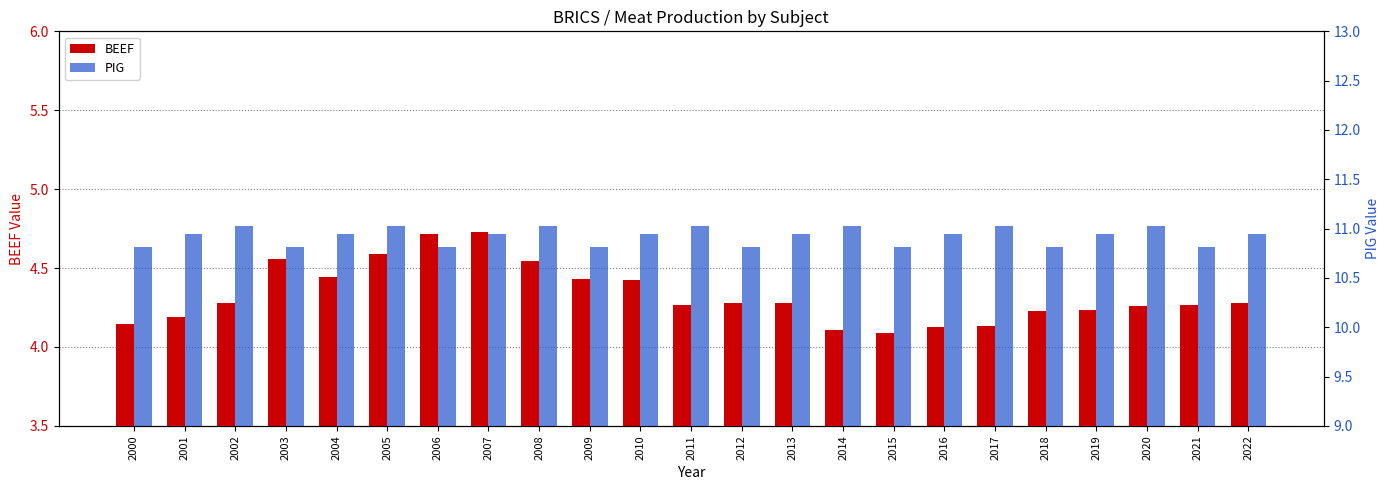

Rank the series by their average value, from highest to lowest.

PIG, BEEF